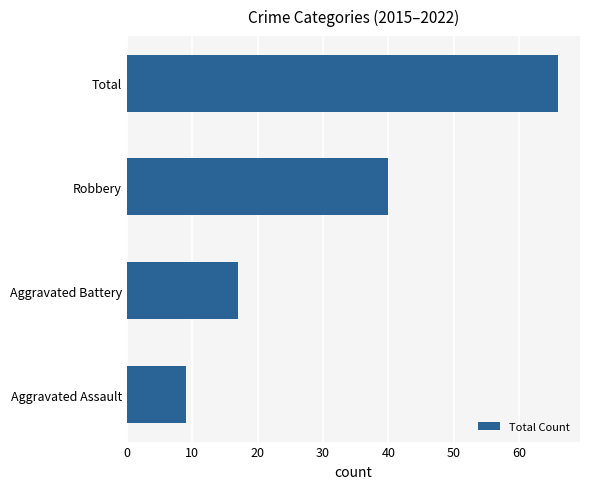

Reading top to bottom, transcribe all the data shown in this chart.

Total=66	Robbery=40	Aggravated Battery=17	Aggravated Assault=9